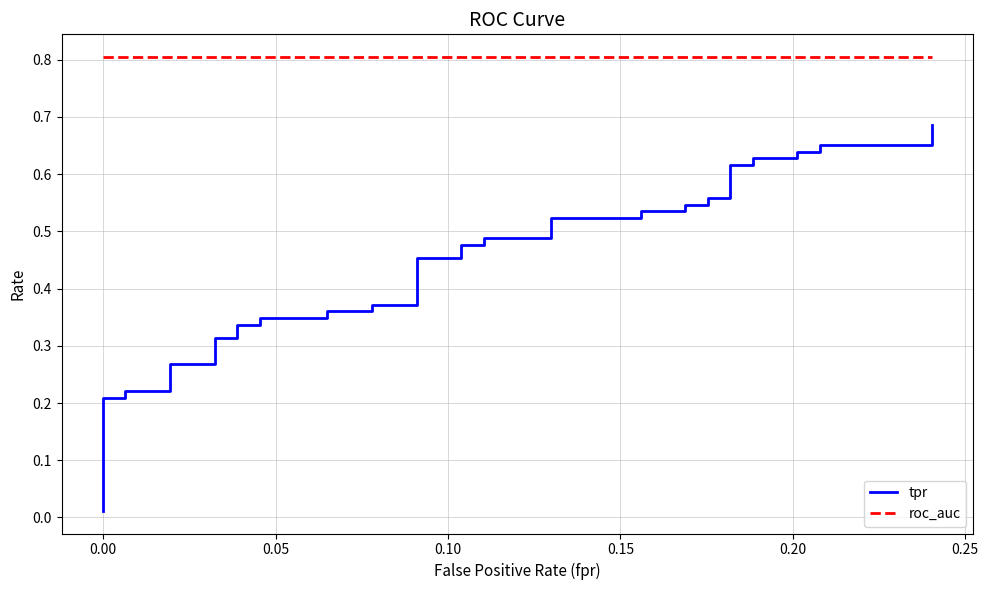

The roc_auc series shows 0.8 at 0.05. True or false?

True